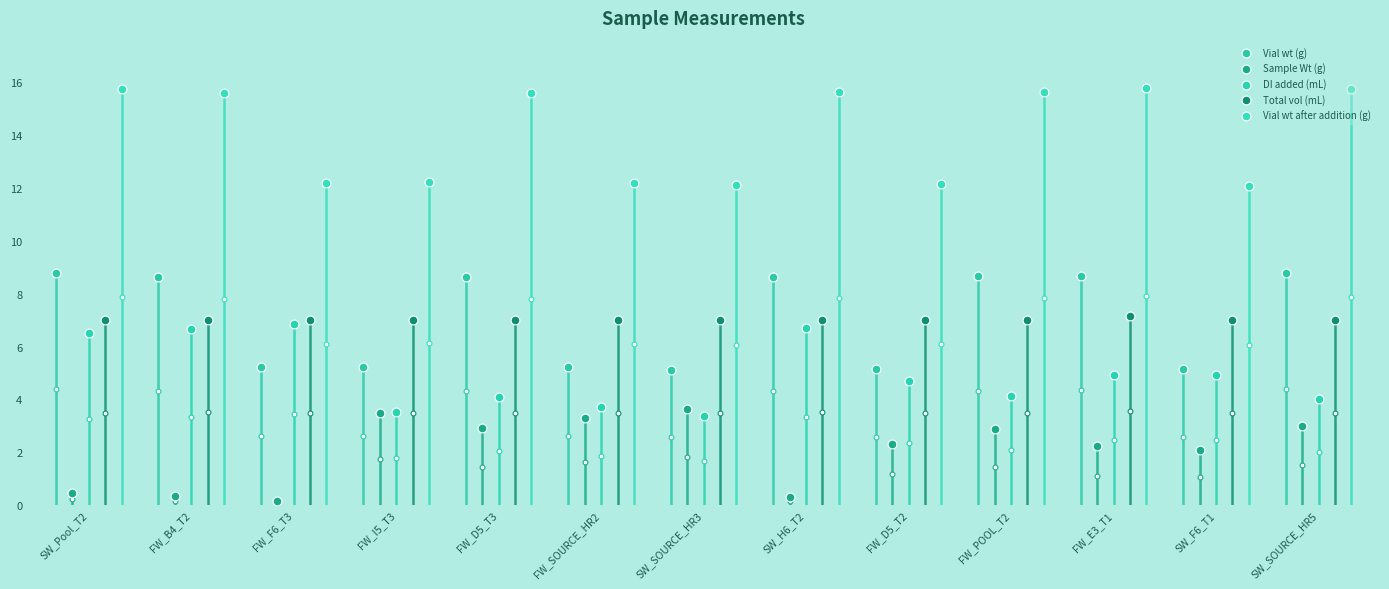

Is the value of DI added (mL) at FW_E3_T1 greater than the value of Sample Wt (g) at FW_POOL_T2?

Yes